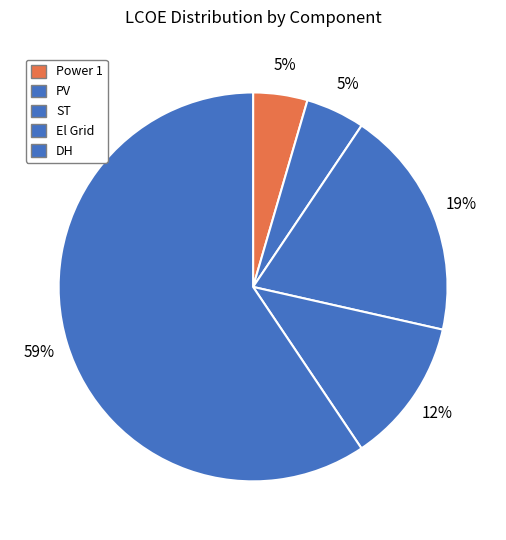

How many slices are in this pie chart?

5